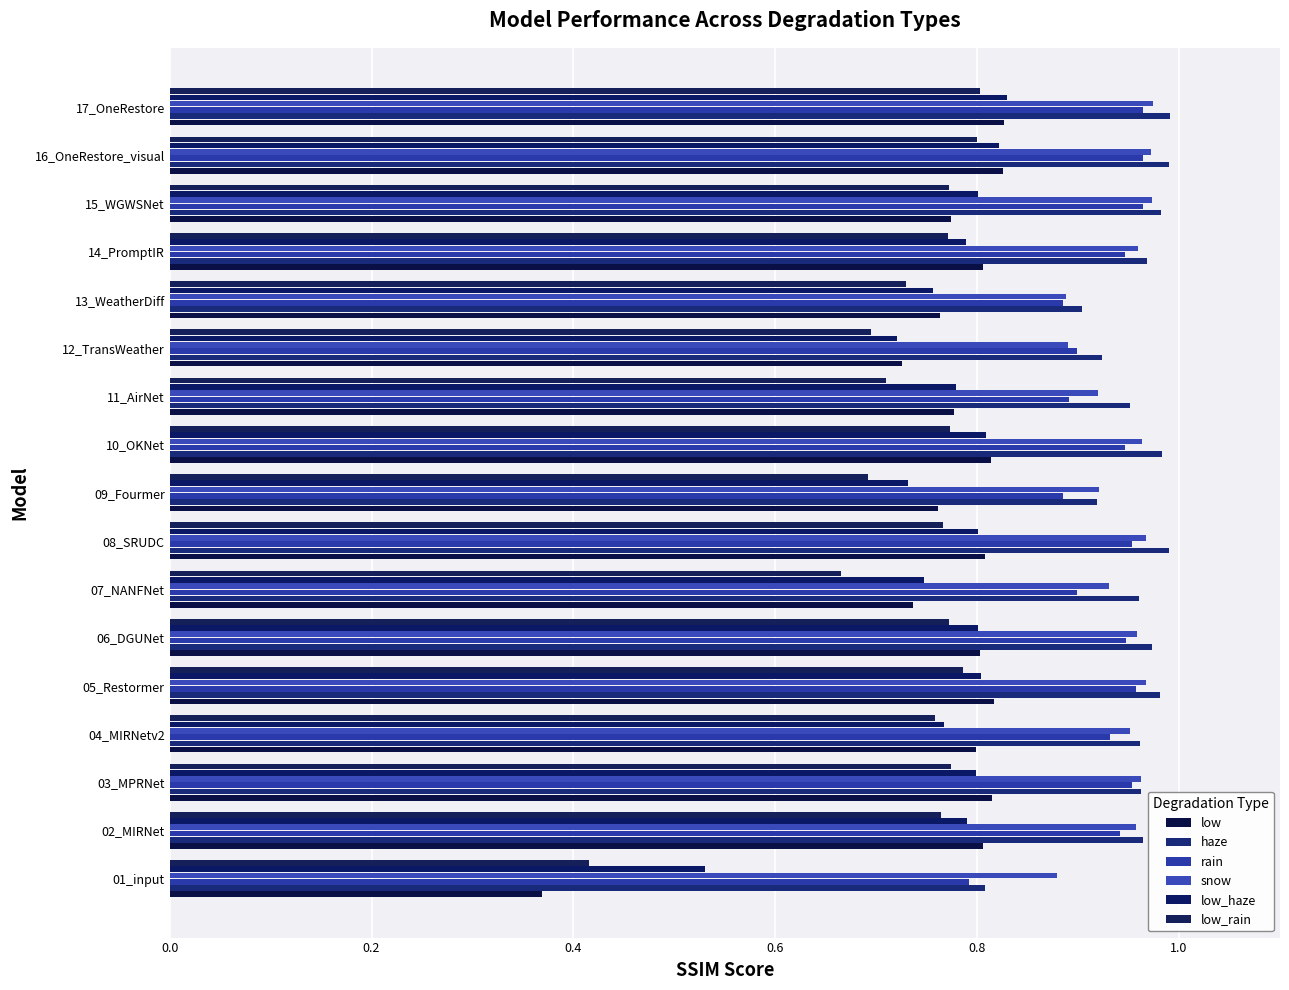

How many data points does each series have?

17